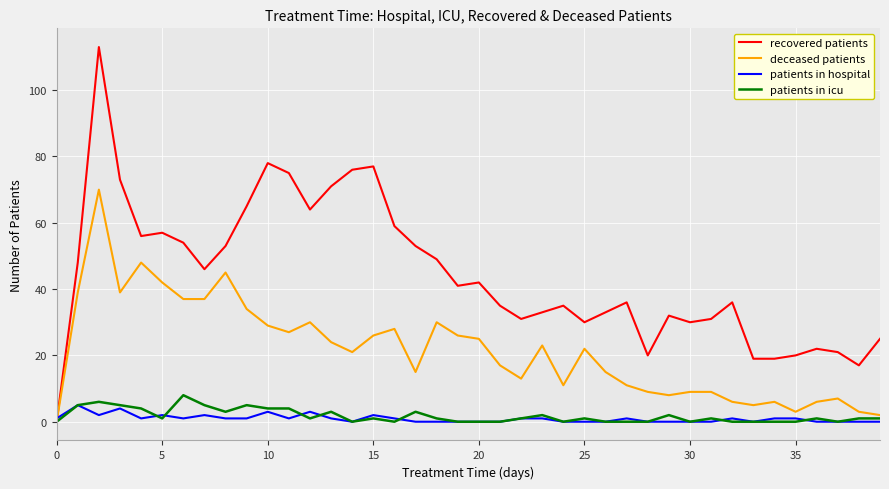

At how many categories does at least one series exceed 107?

1